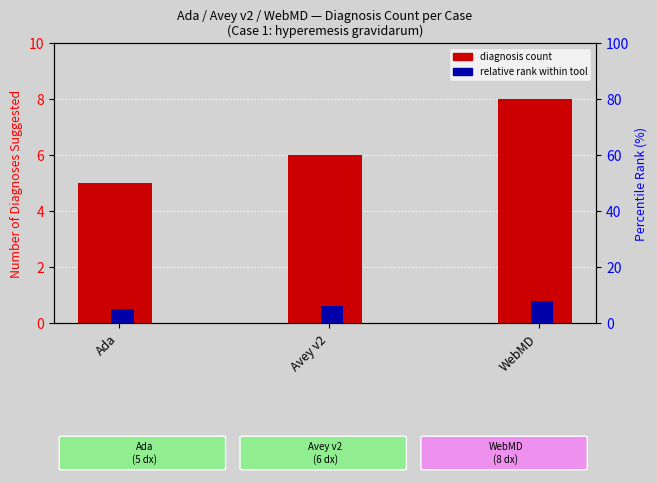

What is the spread (max minus min) of values at Avey v2?

5.4